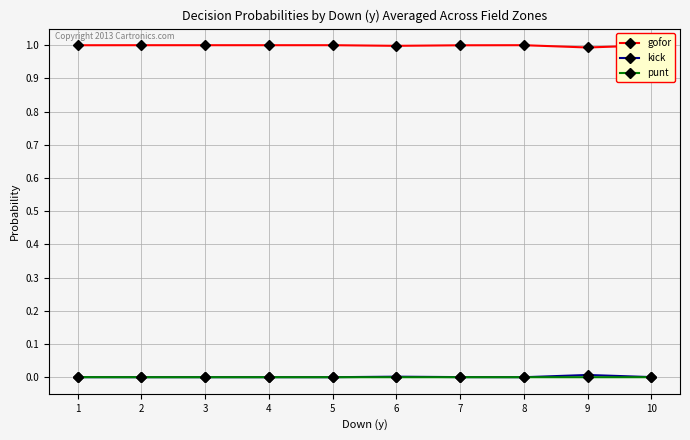

Which series has the largest total across all categories?

gofor